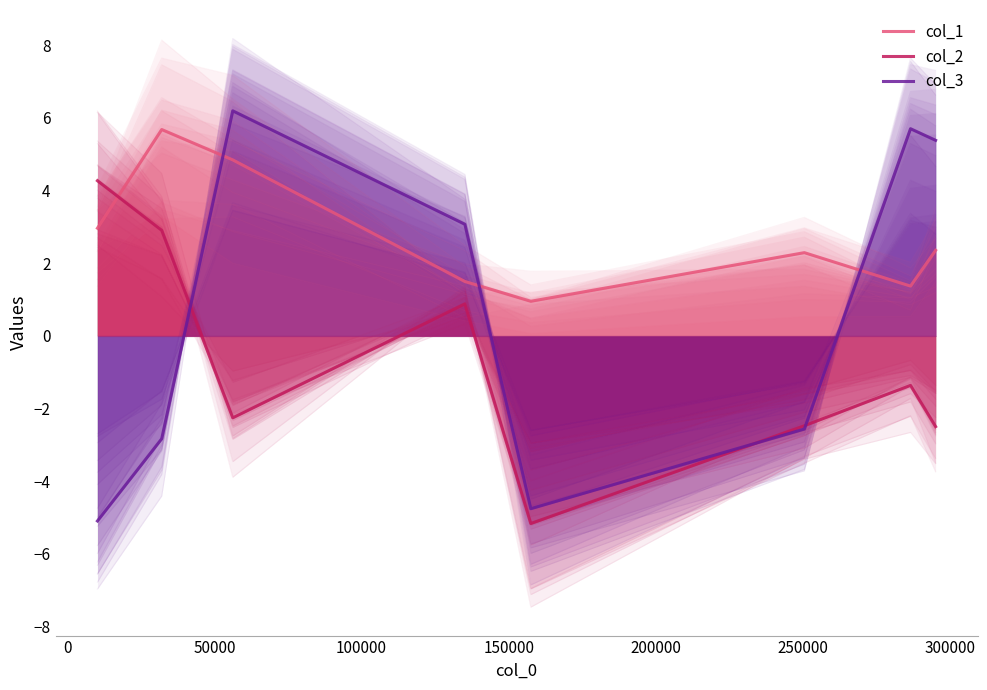

How many categories are shown in the chart?

8